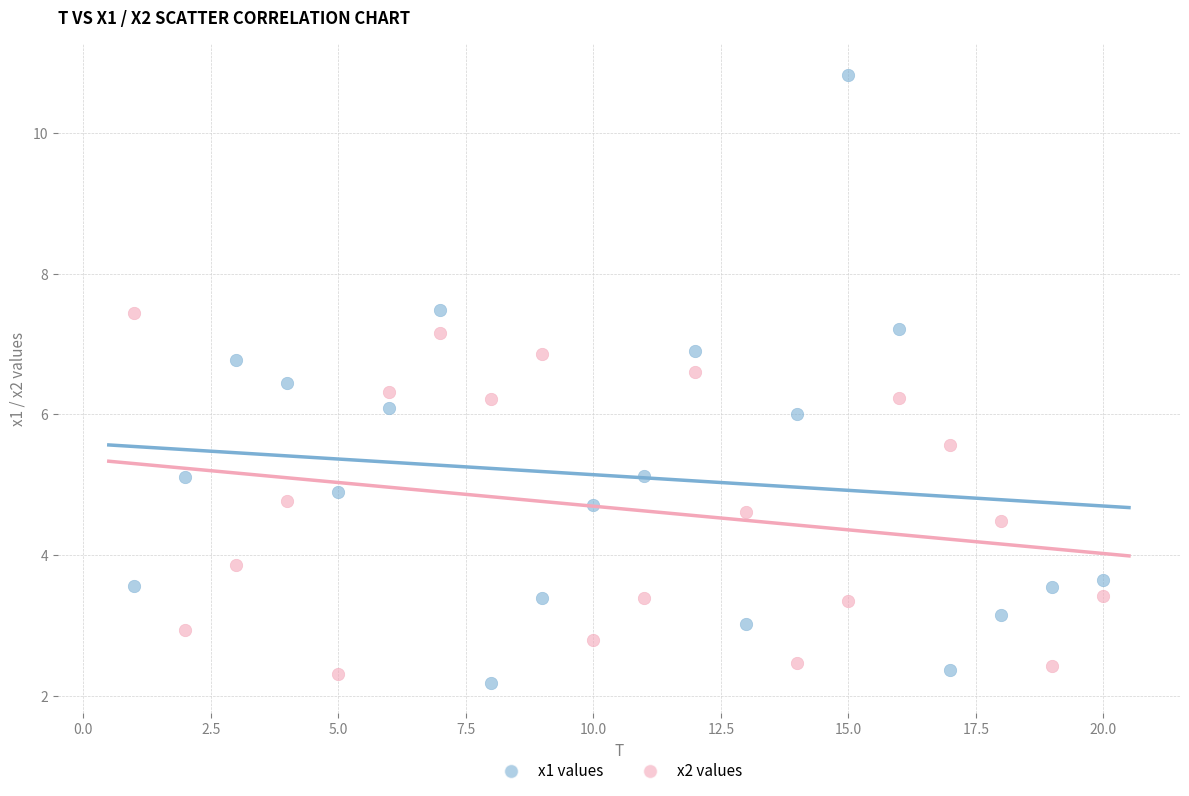

In the x2 values series, what Y value is closest to 4?

3.9